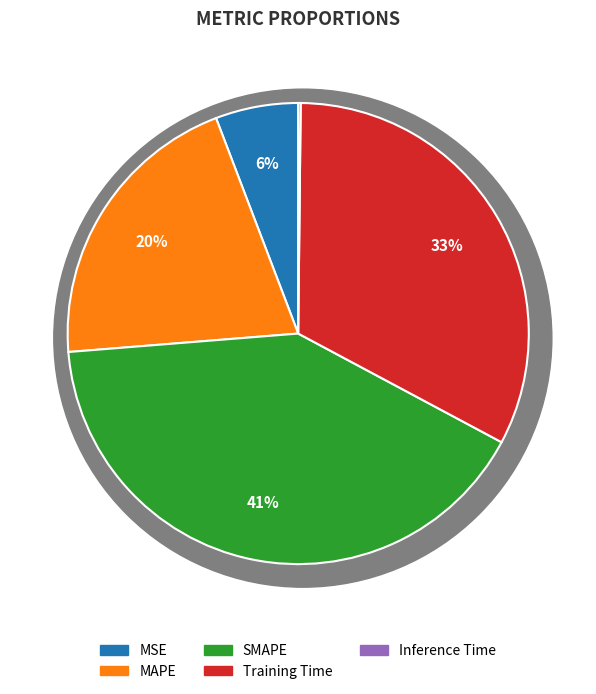

To the nearest percent, what is the average slice percentage?

20%